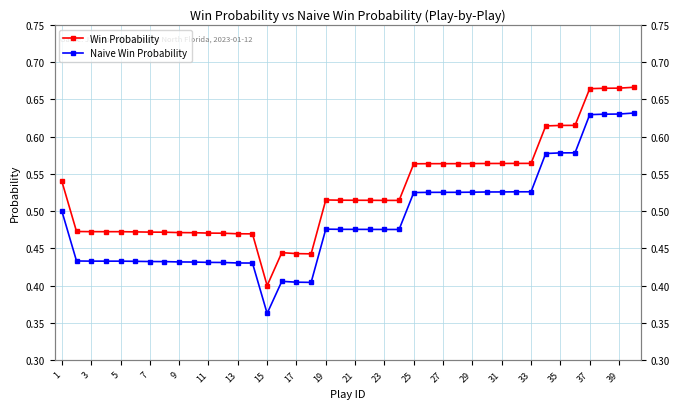

What is the difference between the second highest and minimum values in the Naive Win Probability series?

0.3